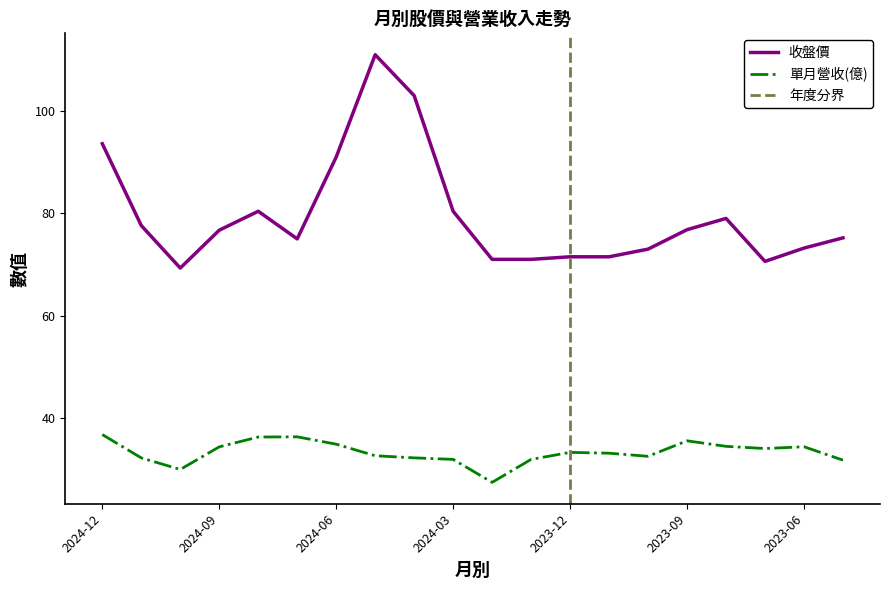

How many values in the 單月營收(億) series exceed 33?

11